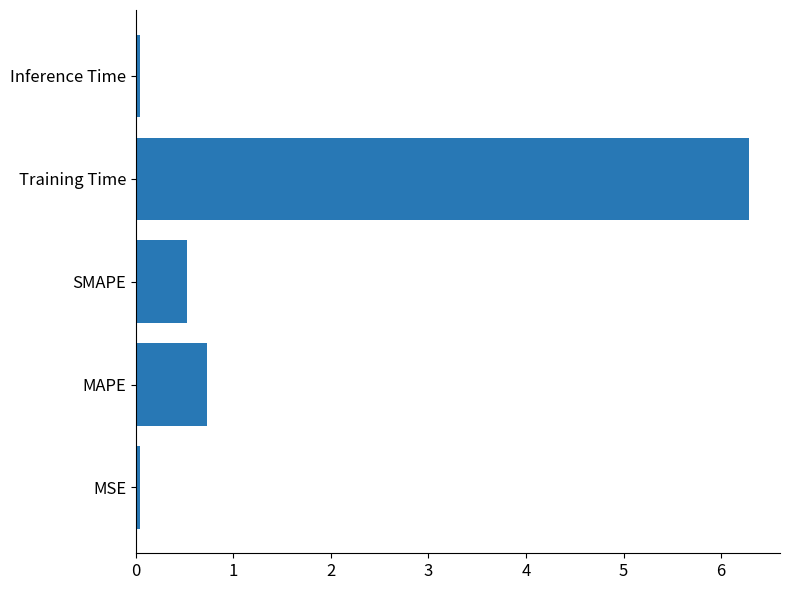

What is the difference between the maximum and second lowest values?

6.2